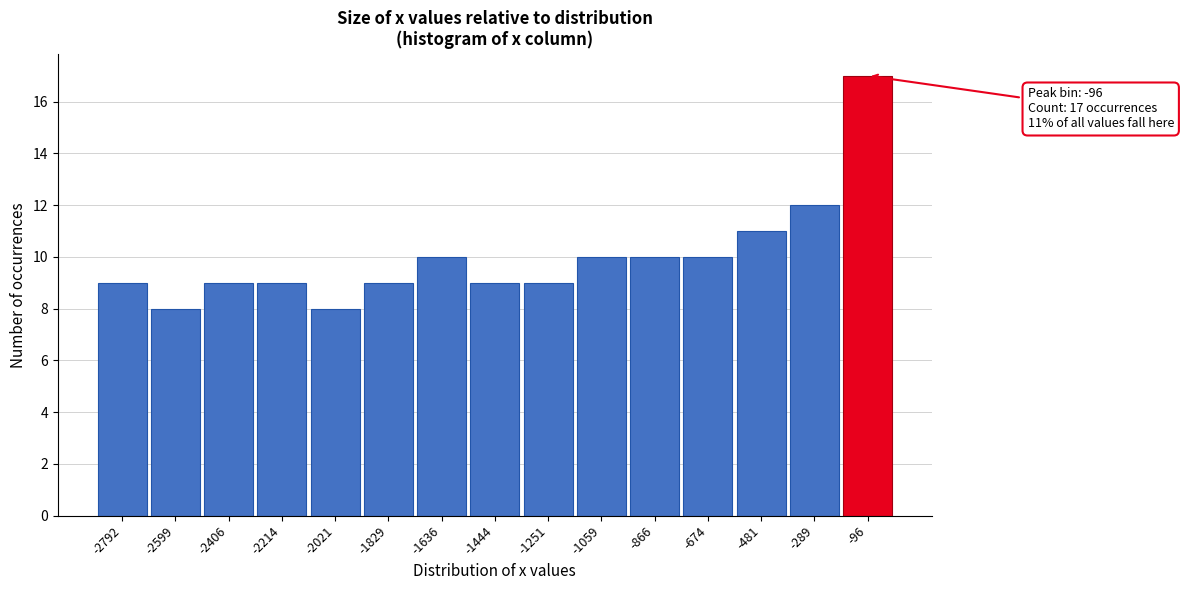

Over which range of the x-axis is the bar tallest?

-200 to 0